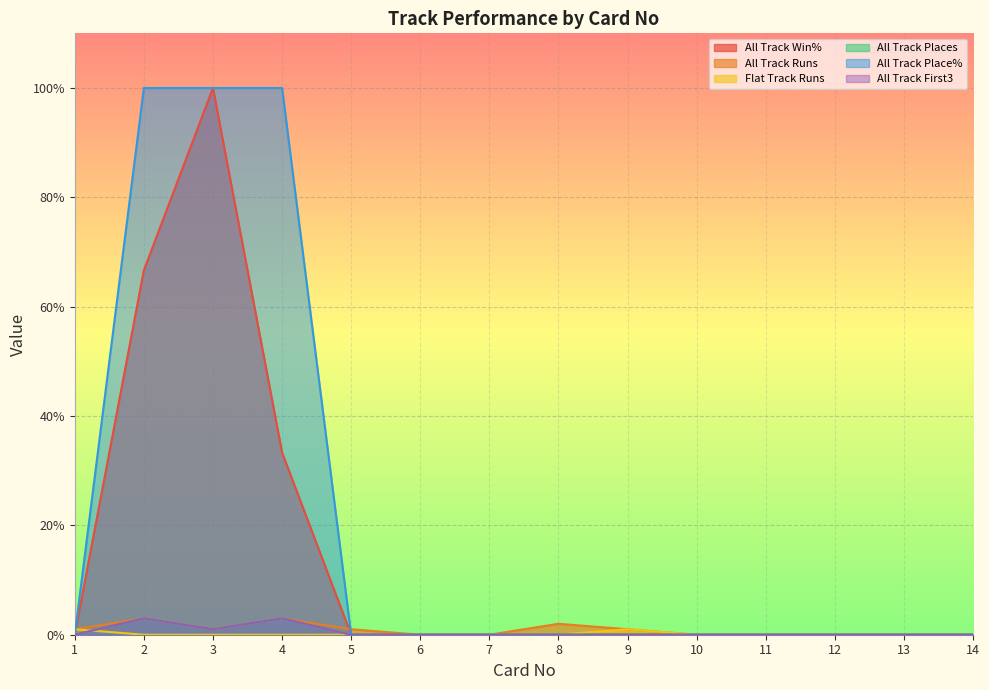

True or false: All Track First3 and All Track Place% cross at least once.

False